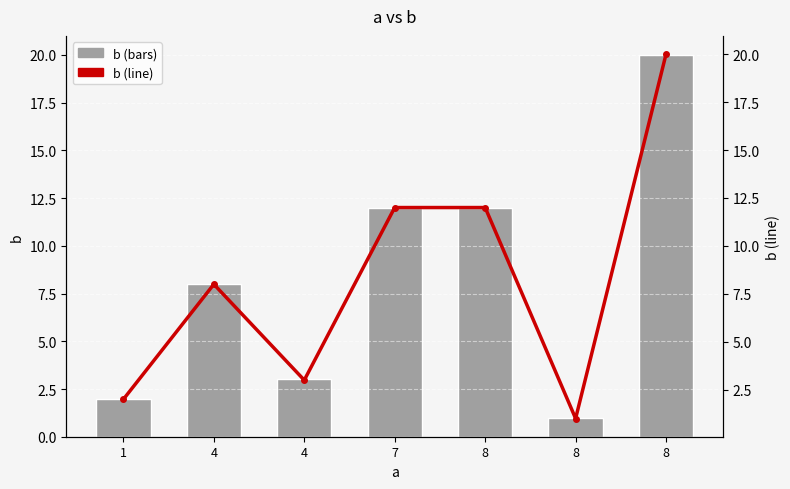

Which series has the largest total across all categories?

b (bars)